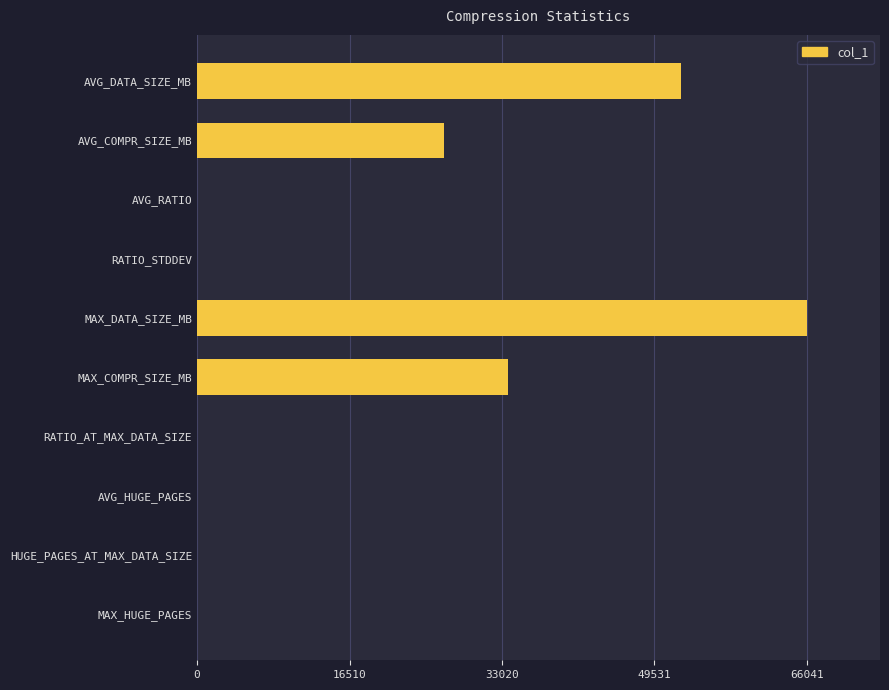

Are the bars horizontal?

Yes